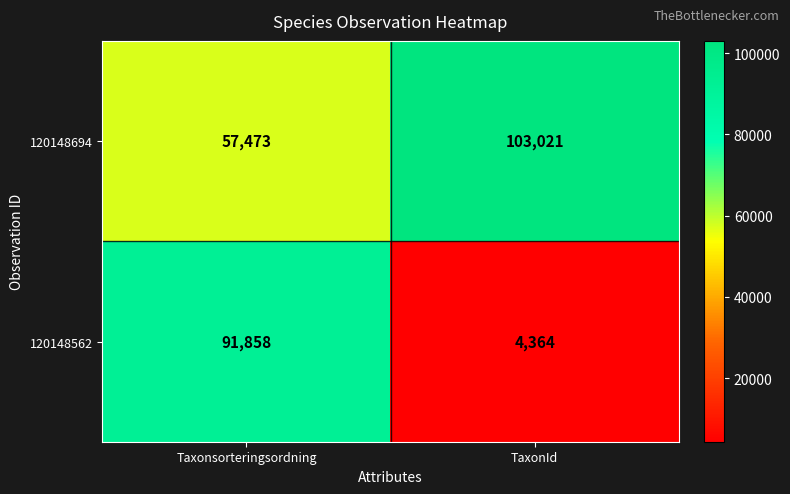

What is the sum of the 120148562 values at TaxonId and Taxonsorteringsordning?

96222